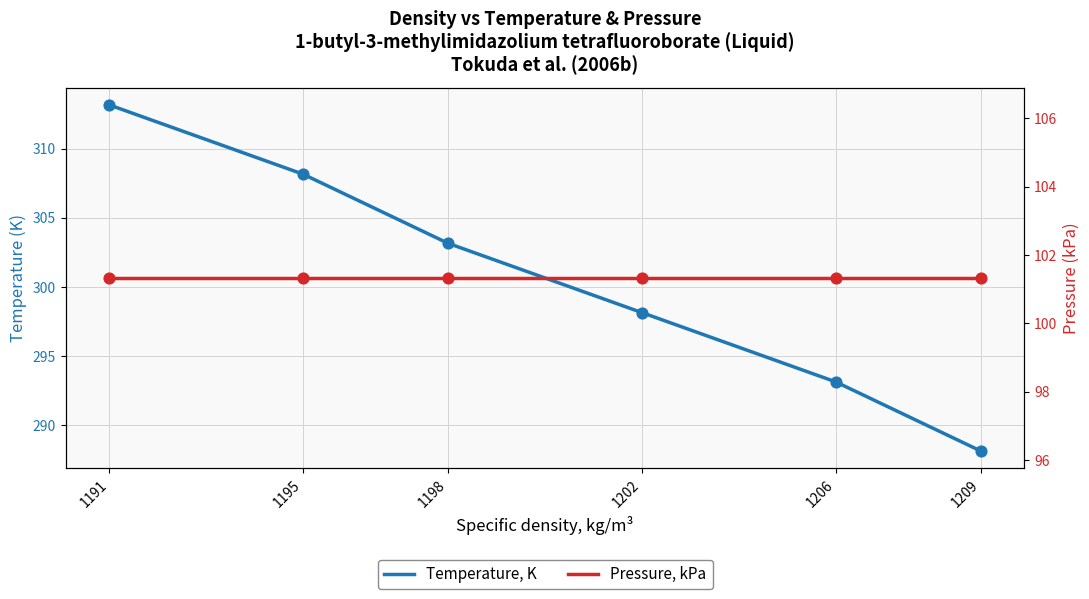

Is the value of Pressure, kPa at 1209 greater than the value of Temperature, K at 1191?

No